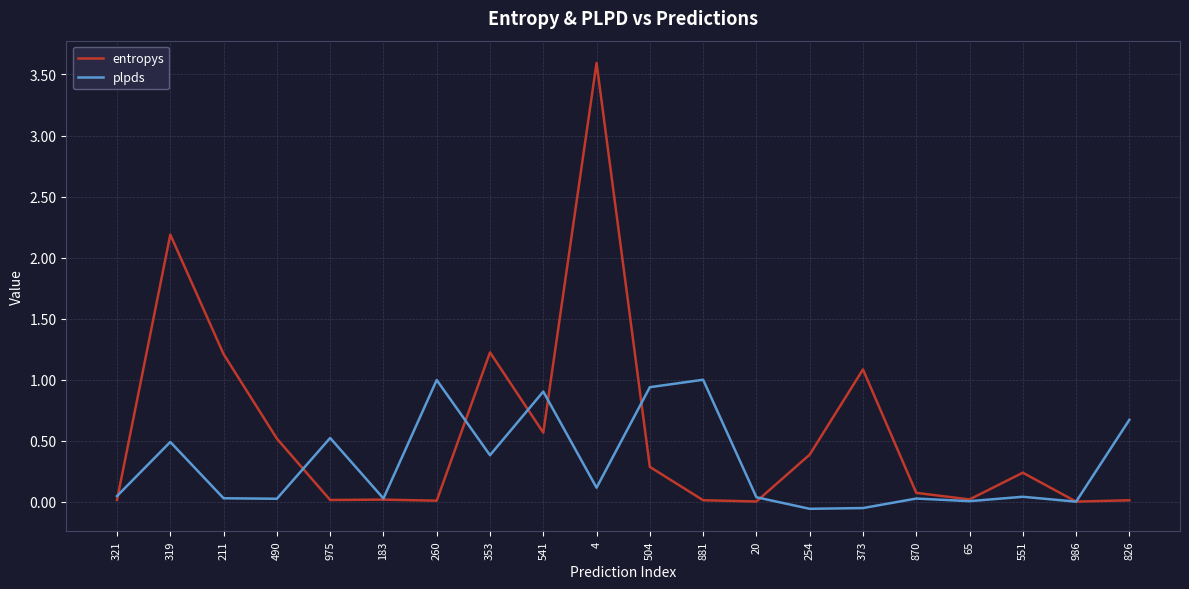

At how many categories does at least one series exceed 3?

1